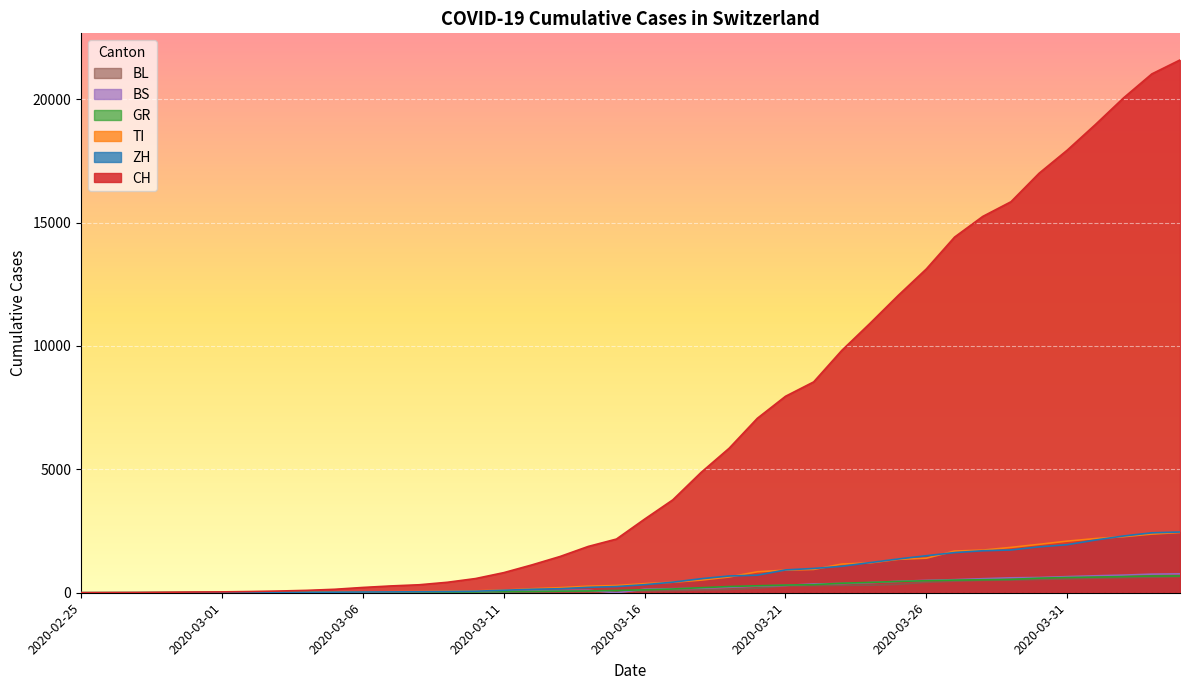

Is the value of BS at 2020-03-03 greater than the value of BL at 2020-03-14?

No